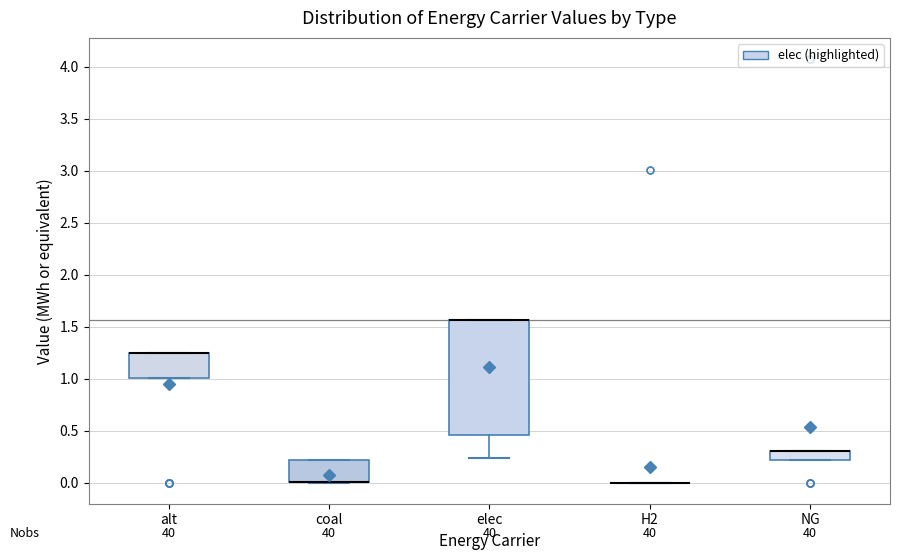

Reading left to right, transcribe this box plot: for each box, give where its median line is, the range the box spans, and where its two whiskers end, as read against the y-axis. The values are not printed on the chart, so give them approximately, as read against the axis.

alt: median 1.25 (drawn on the box's upper edge), box 1.00 to 1.25, whiskers 1.00 to 1.25
coal: median 0.00 (drawn on the box's lower edge), box 0.00 to 0.20, whiskers 0.00 to 0.20
elec: median 1.55 (drawn on the box's upper edge), box 0.45 to 1.55, whiskers 0.25 to 1.55
H2: box collapsed to a line at 0.00, whiskers 0.00 to 0.00
NG: median 0.30 (drawn on the box's upper edge), box 0.20 to 0.30, whiskers 0.20 to 0.30